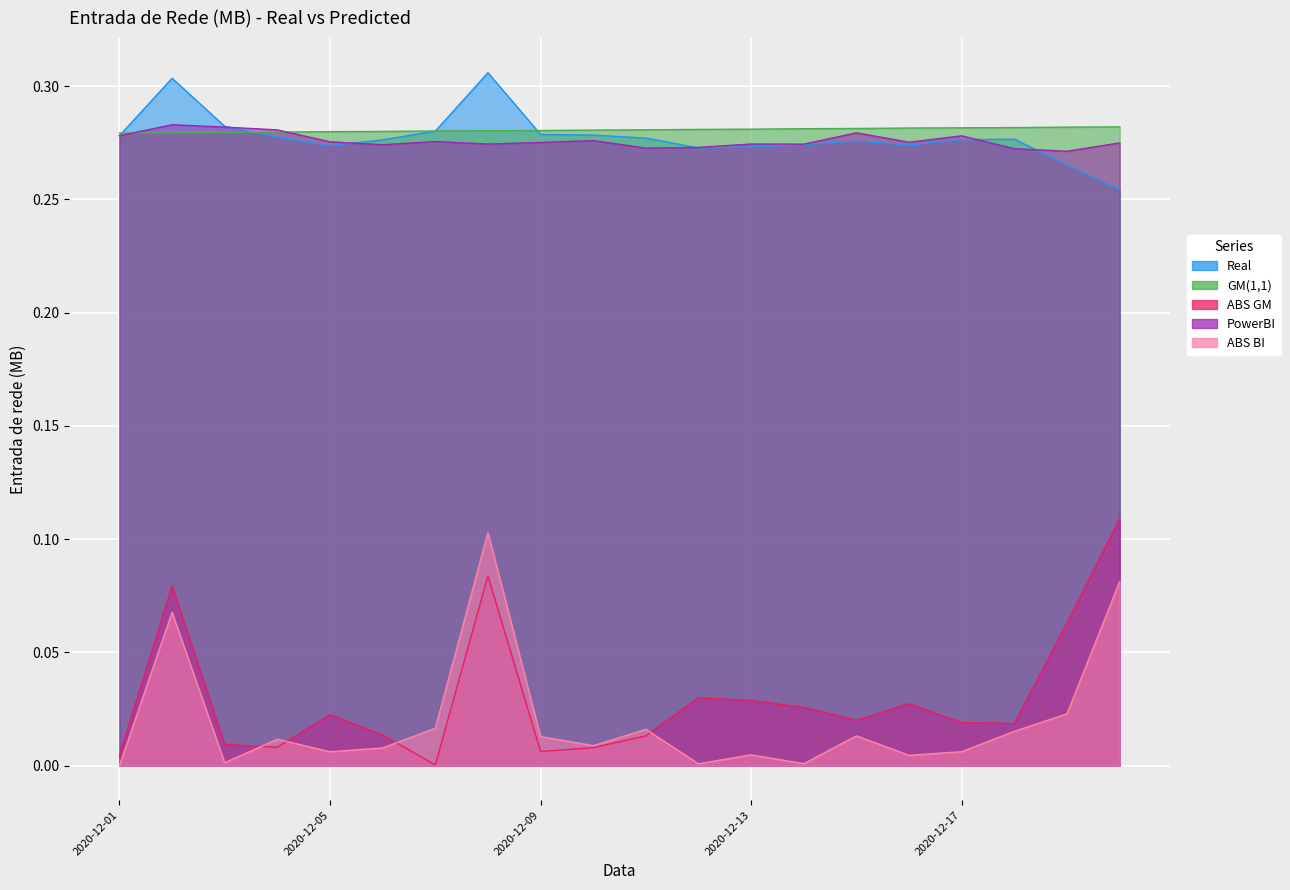

Rank the series by their maximum value, from lowest to highest.

ABS BI, ABS GM, GM(1,1), PowerBI, Real